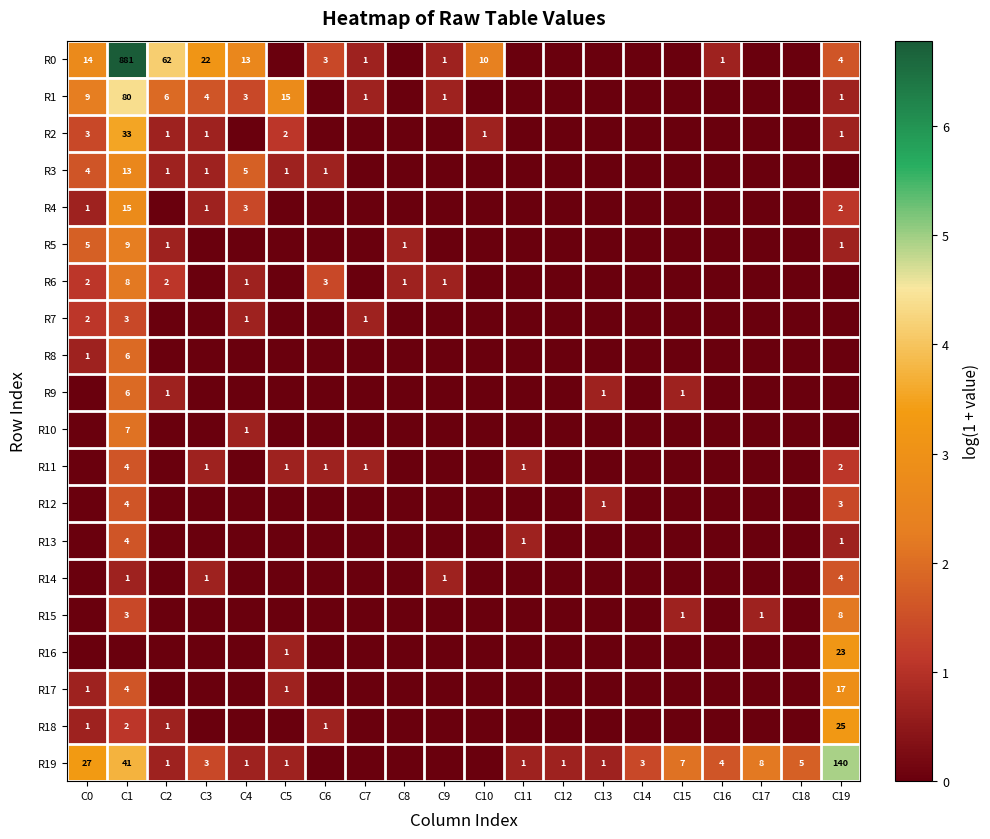

What is the difference between the R1 values at C5 and C4?

12